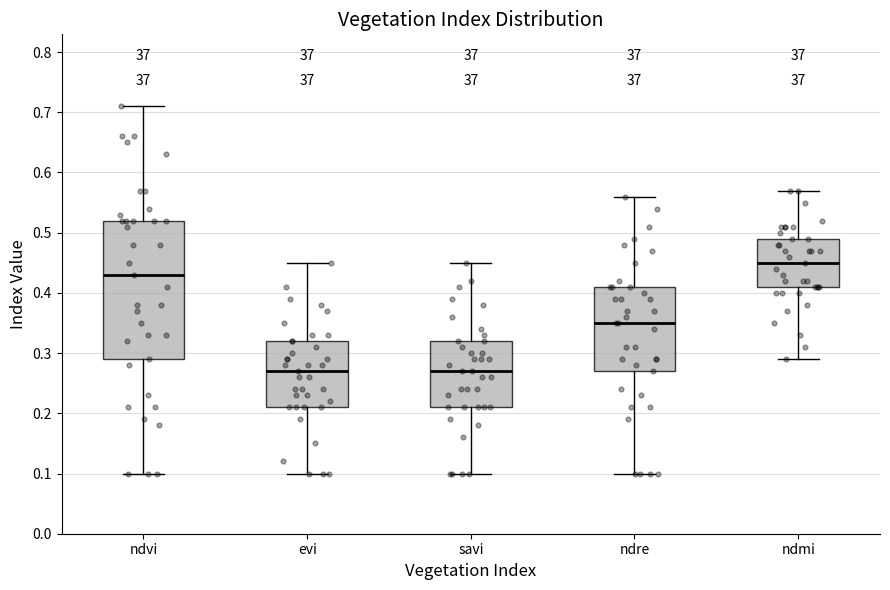

Comparing the boxes themselves (not the whiskers), which one is the tallest?

ndvi